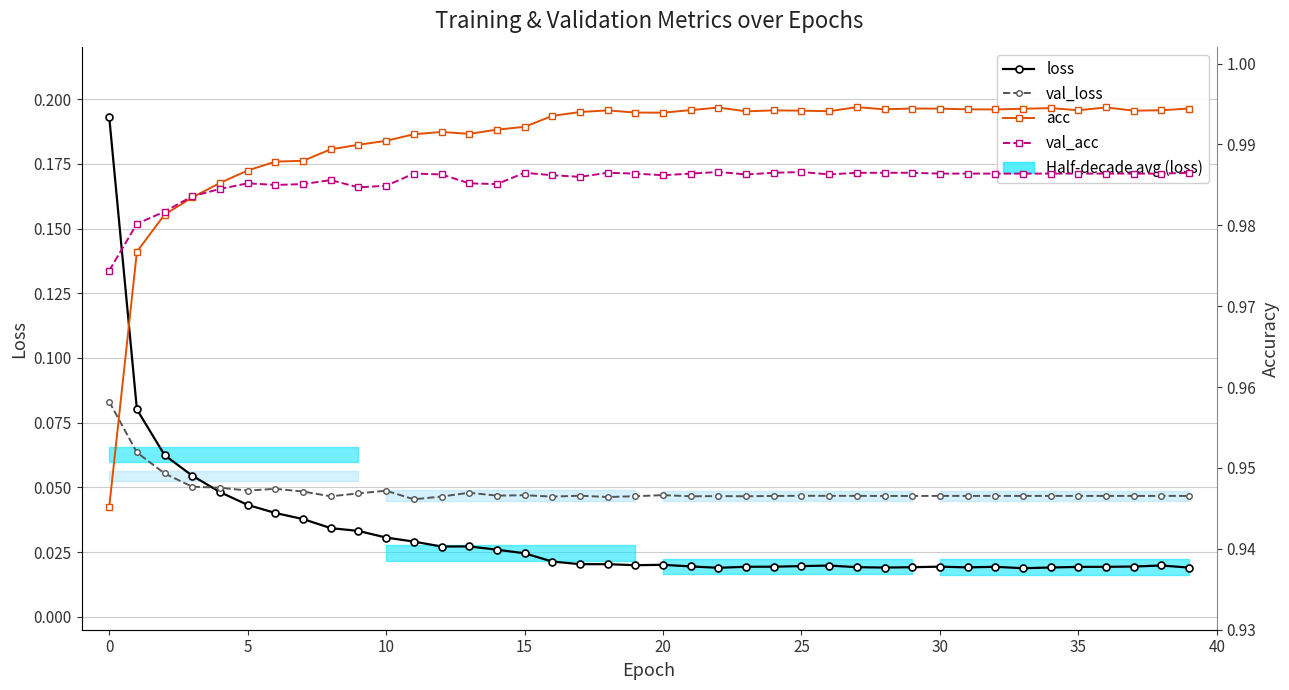

True or false: val_loss and loss cross at least once.

True